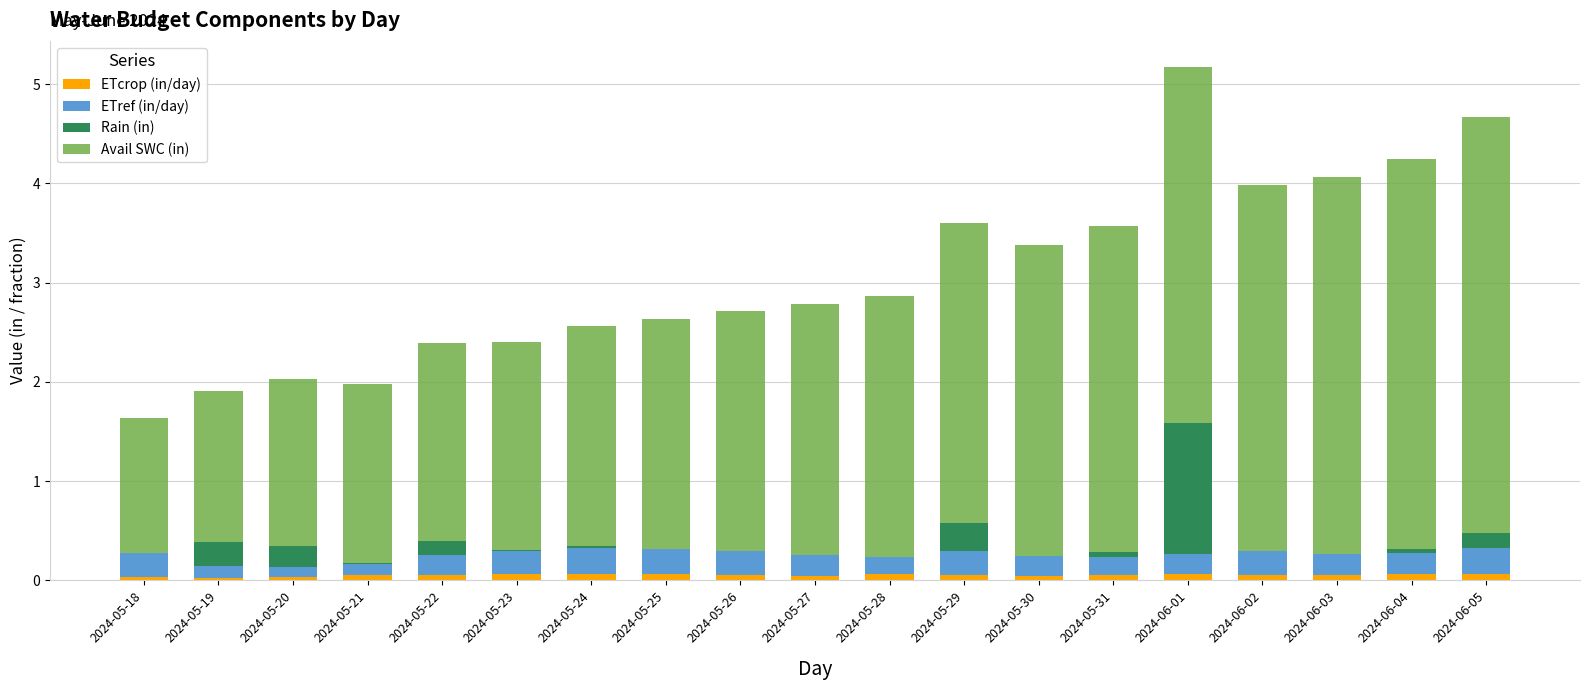

Count the number of categories in the chart.

19